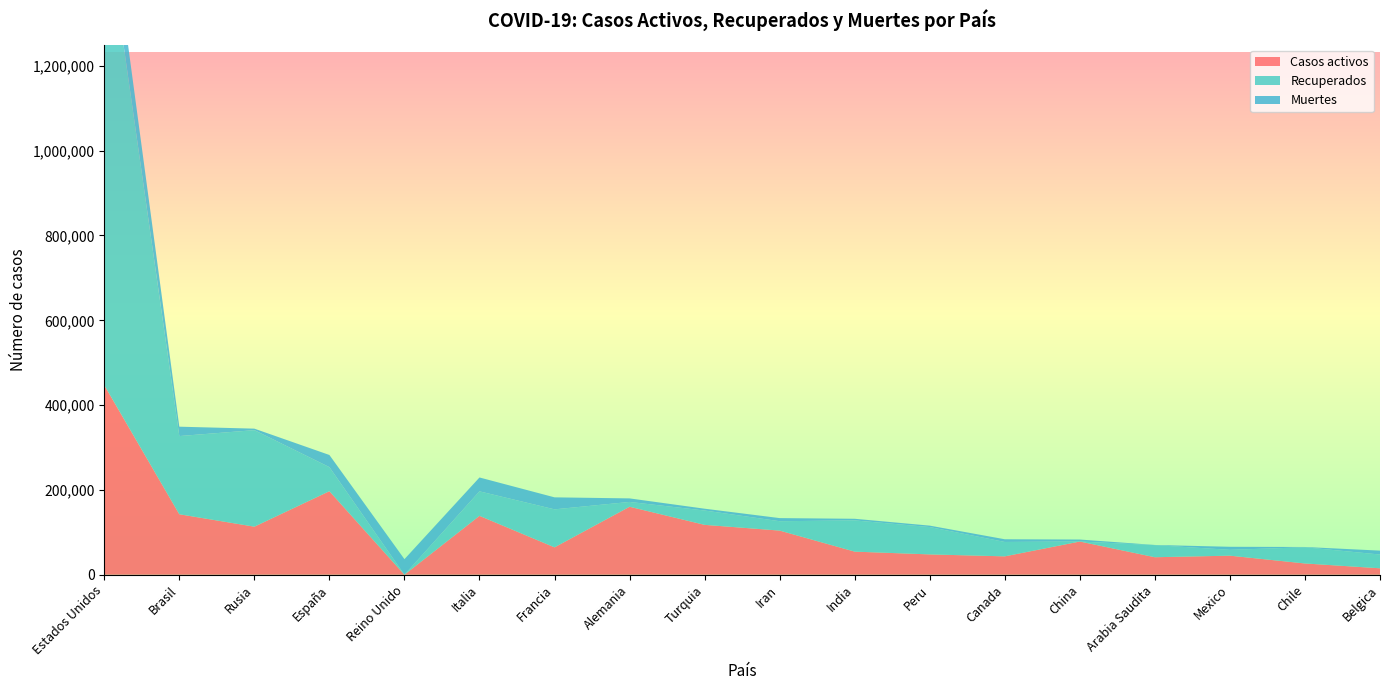

Reading right to left, what are all the values shown in this chart?

Casos activos: 15155	26546	44919	41236	78261	43305	47915	54441	104072	117602	160300	64547	138840	0	196958	113299	142587	446927
Recuperados: 32418	38174	13758	28546	79	33961	64466	73610	22090	33776	11320	89590	57752	0	56734	227641	184361	1121219
Muertes: 9237	673	7179	379	4634	6355	3373	3869	7359	4308	8366	28332	32735	36675	28678	3541	22165	98683